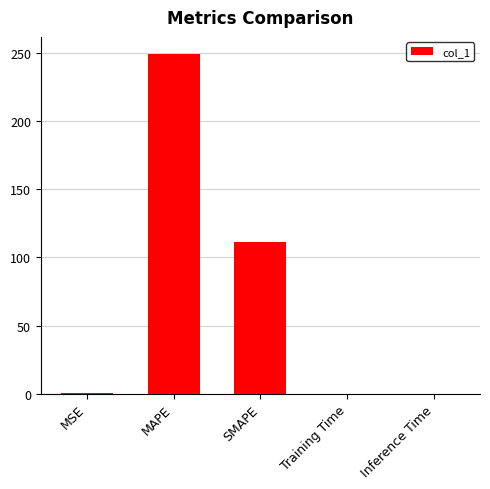

Which label corresponds to the largest value in the chart?

MAPE